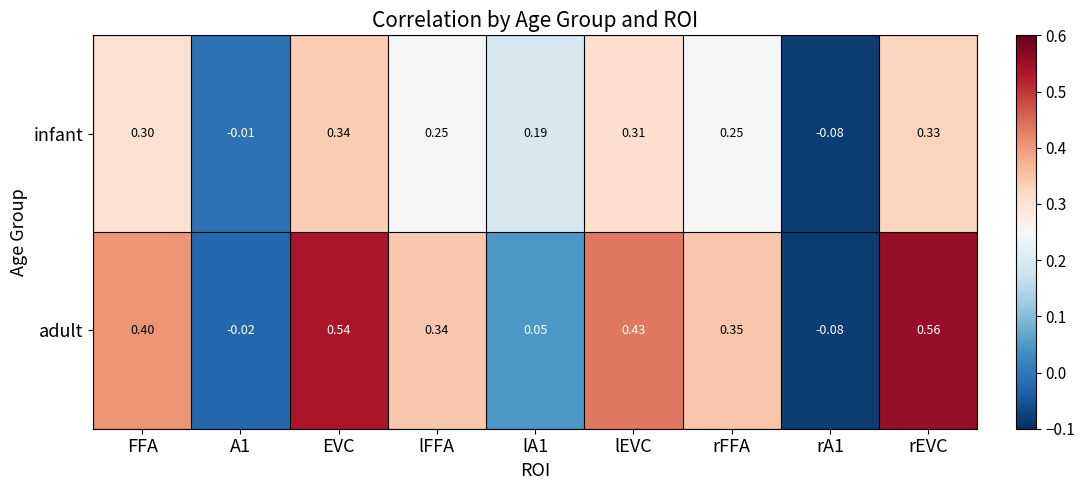

Which series has the largest total across all categories?

adult